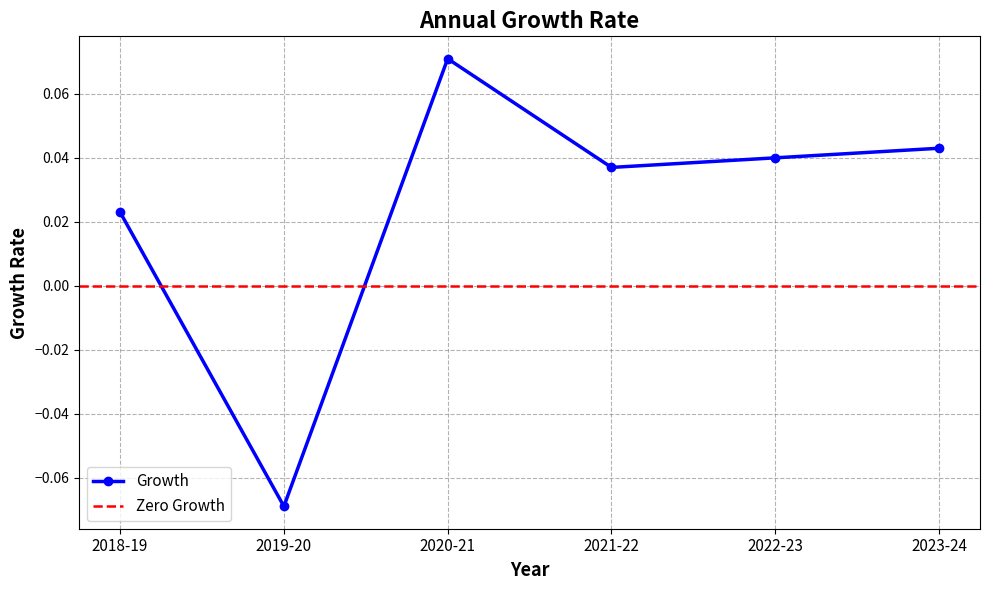

How many values exceed 0?

5